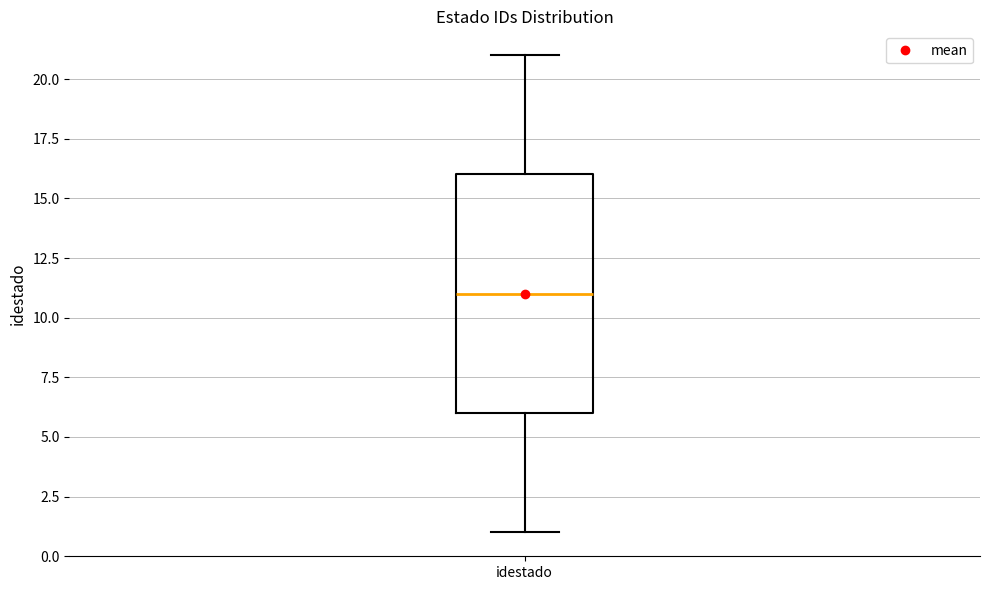

Read this box plot against the y-axis: the position of the median line, the range covered by the box, and the ends of both whiskers. The values are not printed on the chart, so give them approximately, as read against the axis.

median 11, box 6 to 16, whiskers 1 to 21